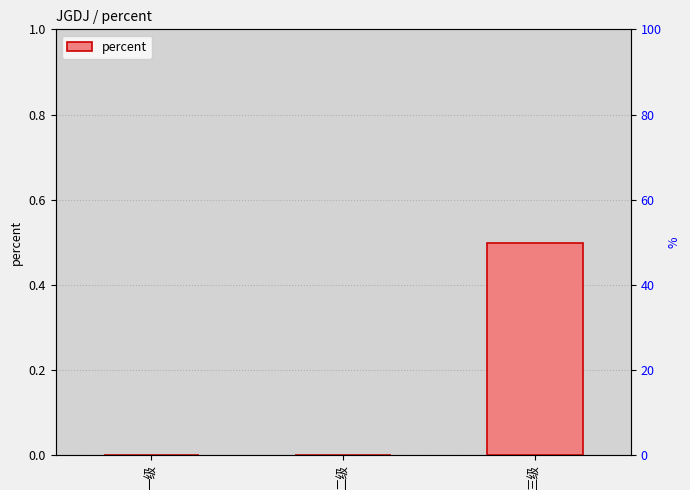

How many bars are there in total?

3